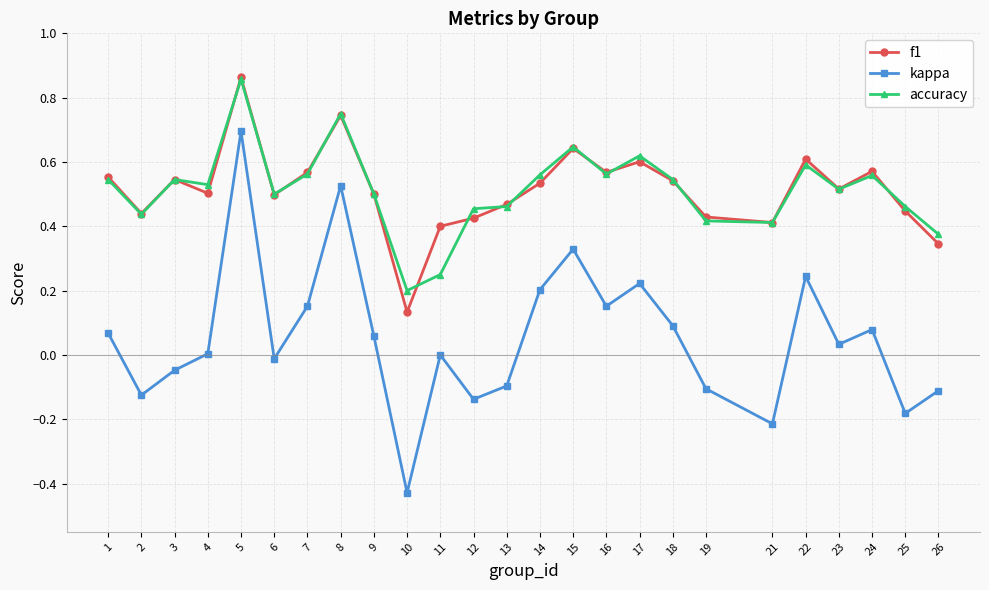

The value of accuracy at 19 is 0.4. True or false?

True